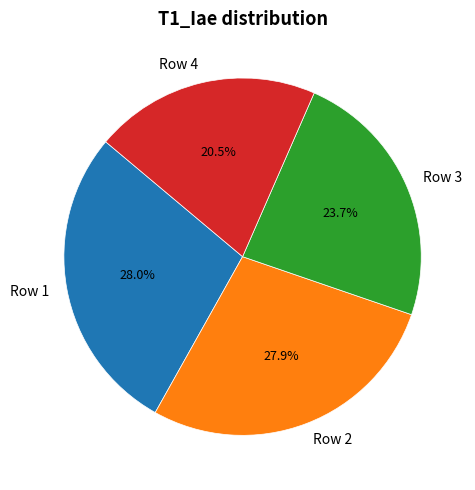

Does Row 3 account for over 50% of the chart?

No